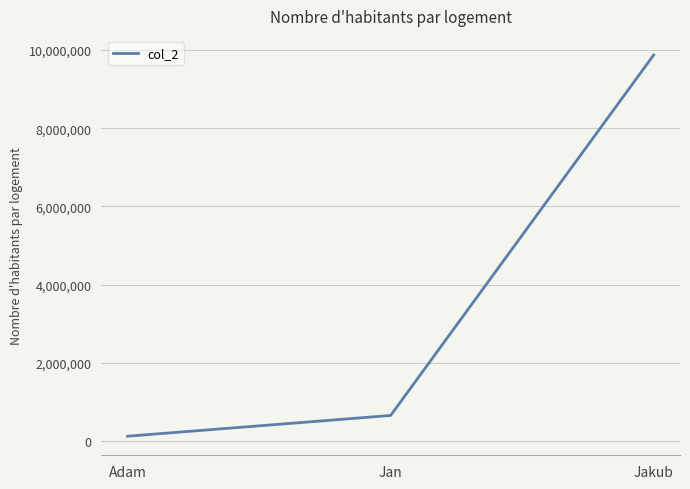

What is the average value?

3551433